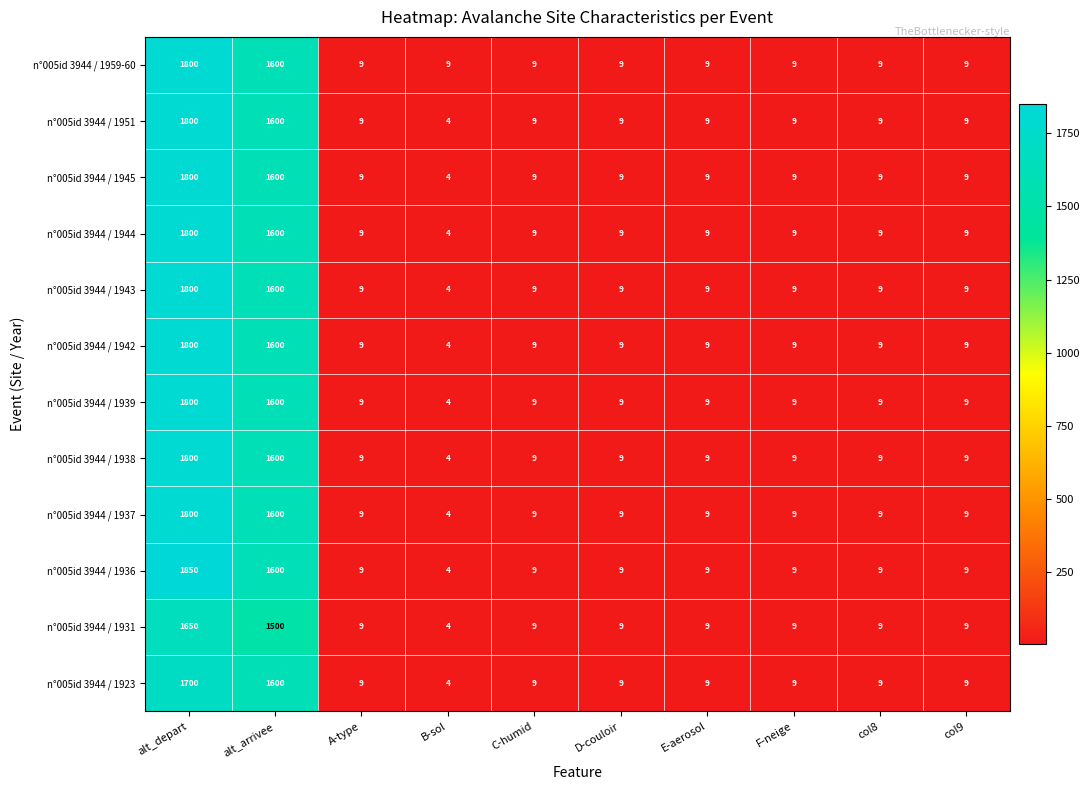

At how many categories does at least one series exceed 1082?

2